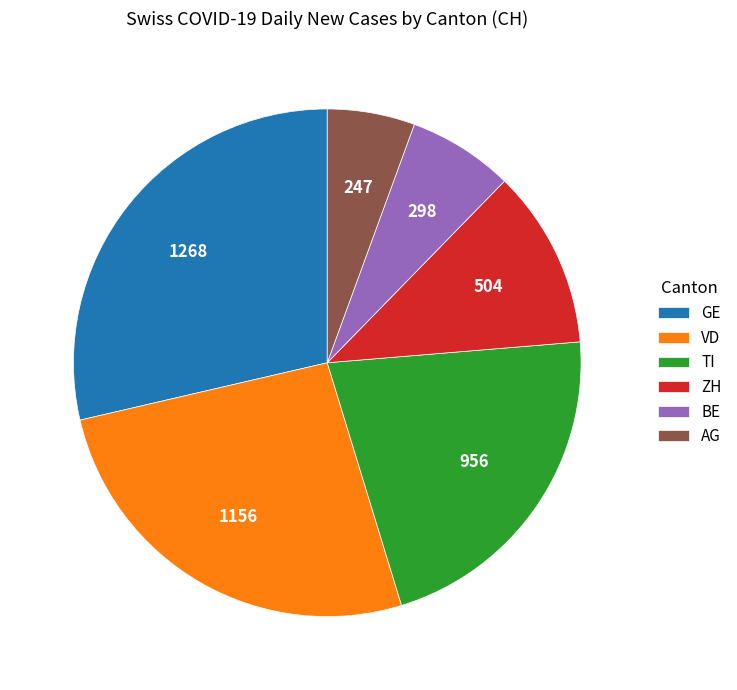

Combined, do AG and VD account for over 50%?

No